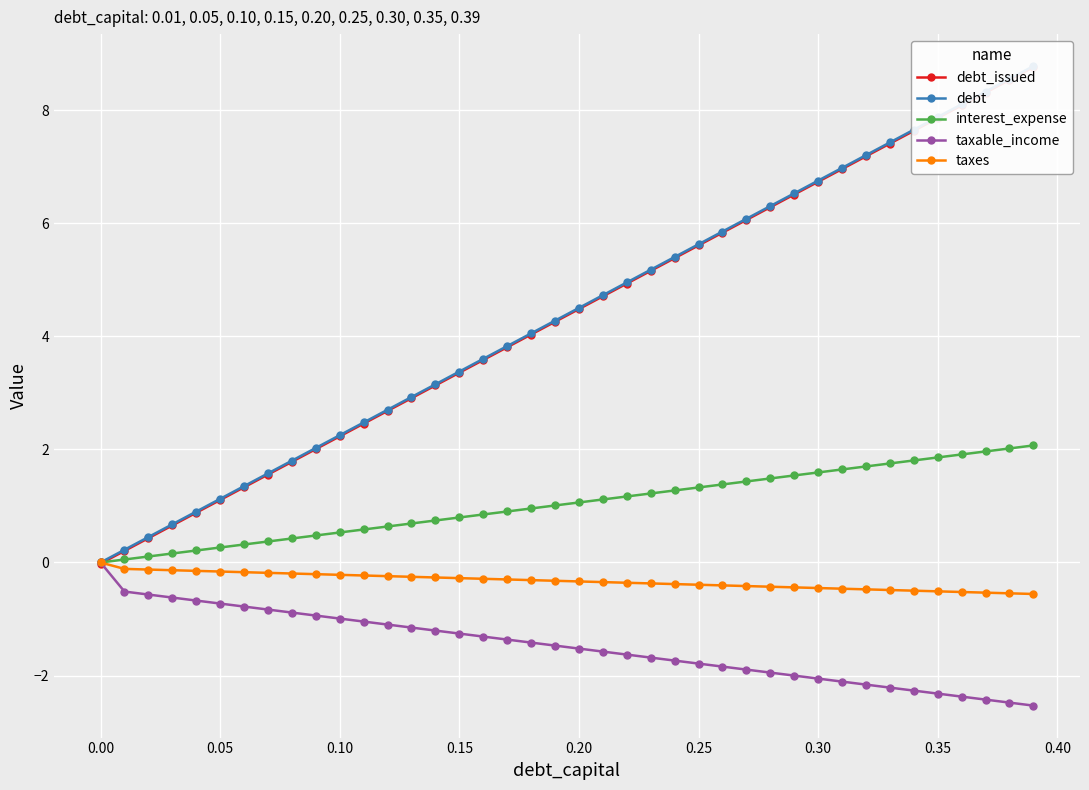

True or false: taxes has more than 0 interior local peaks.

False